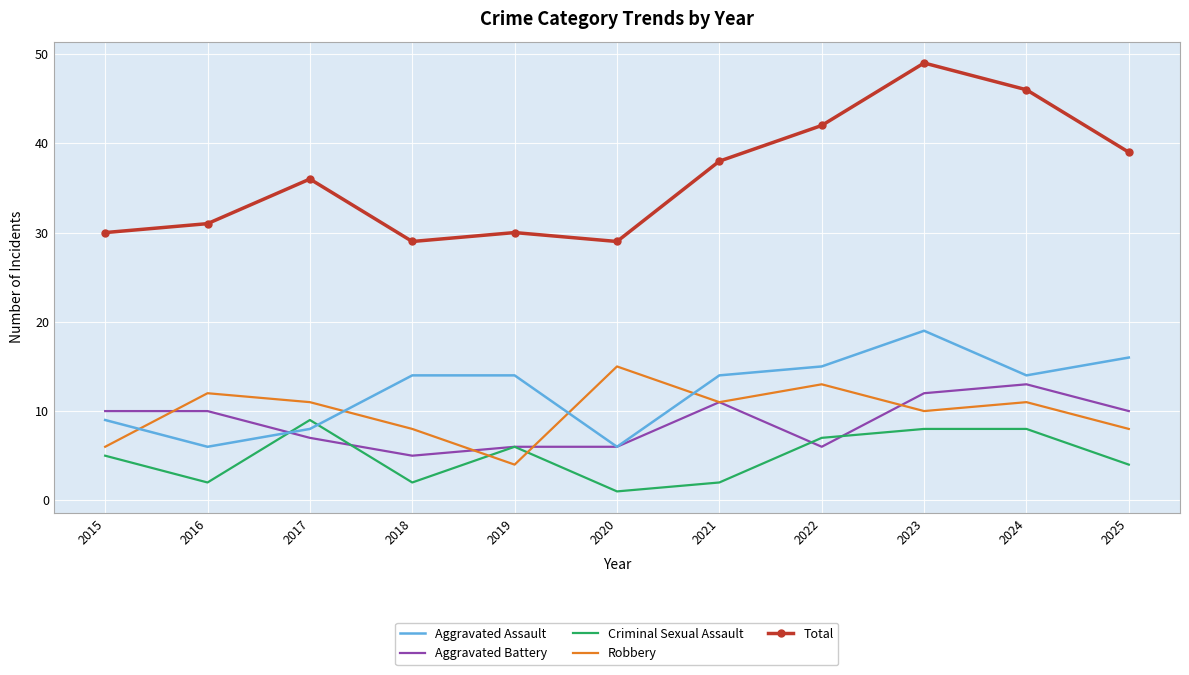

Rank the series by their maximum value, from highest to lowest.

Total, Aggravated Assault, Robbery, Aggravated Battery, Criminal Sexual Assault